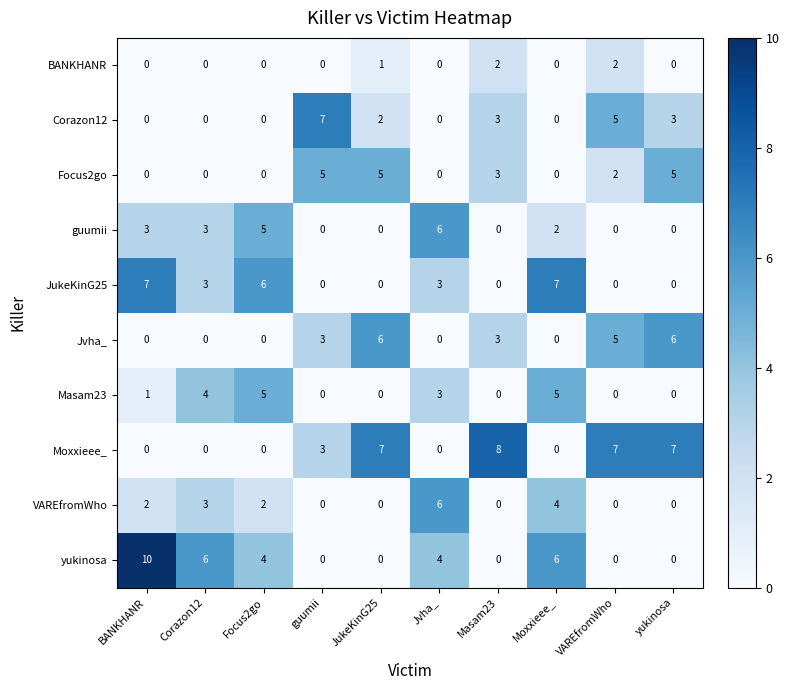

What is the difference between the maximum and minimum values in the Masam23 series?

5